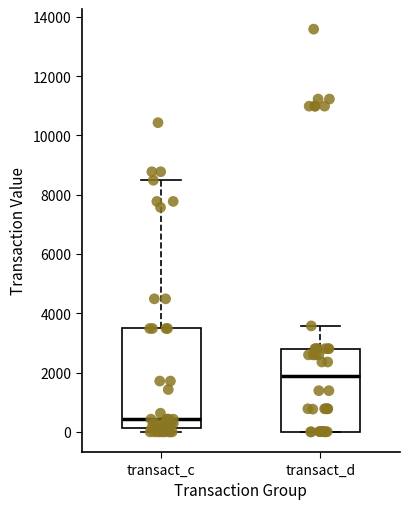

Where is the lower edge of the box for transact_c on the y-axis? The values are not printed on the chart, so give them approximately, as read against the axis.

200